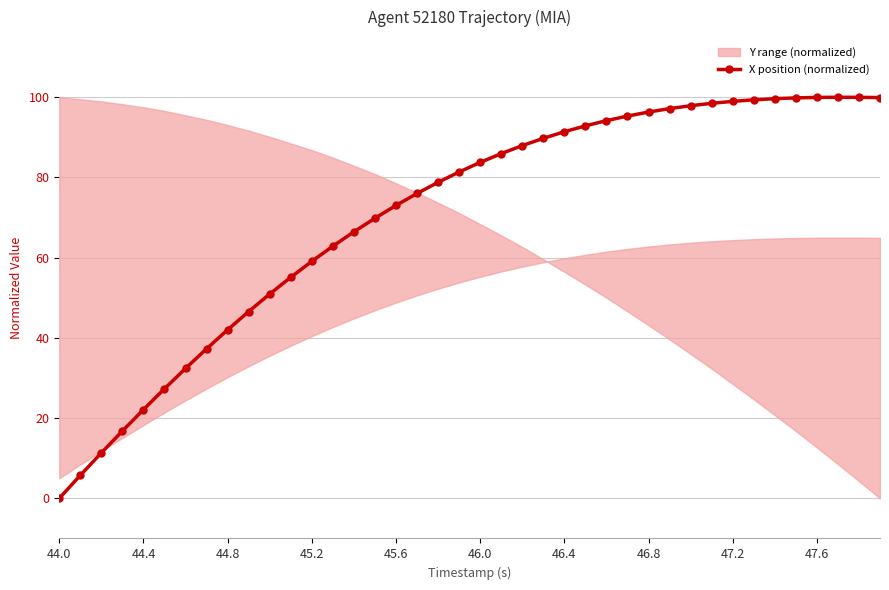

True or false: X position (normalized) has a value of 21.5 at 45.6.

False